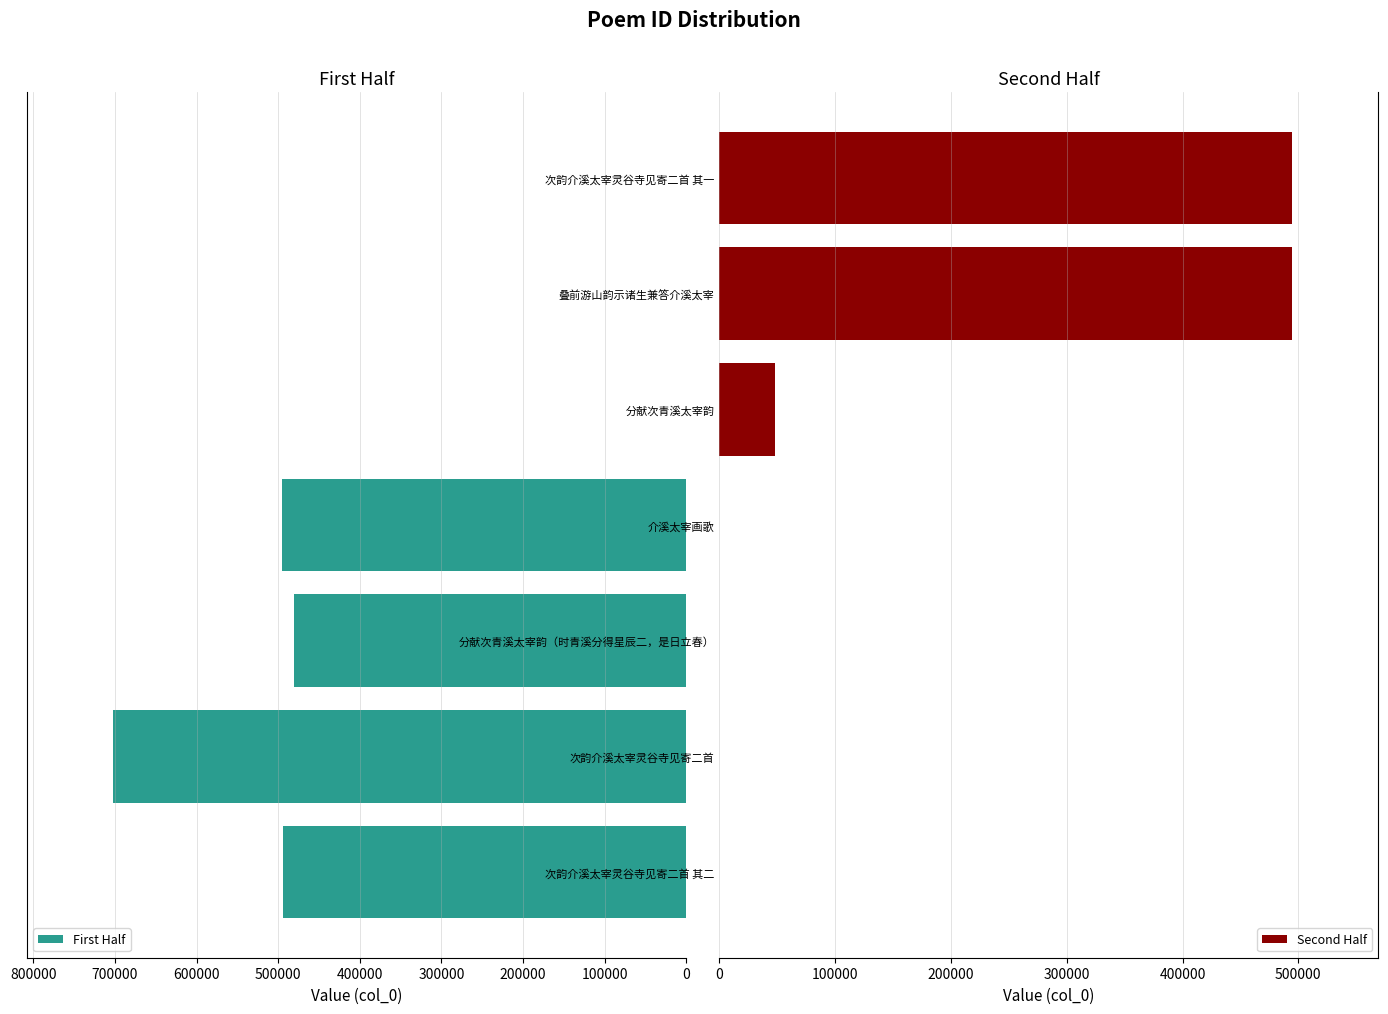

What is the highest value of the First Half series?

702101